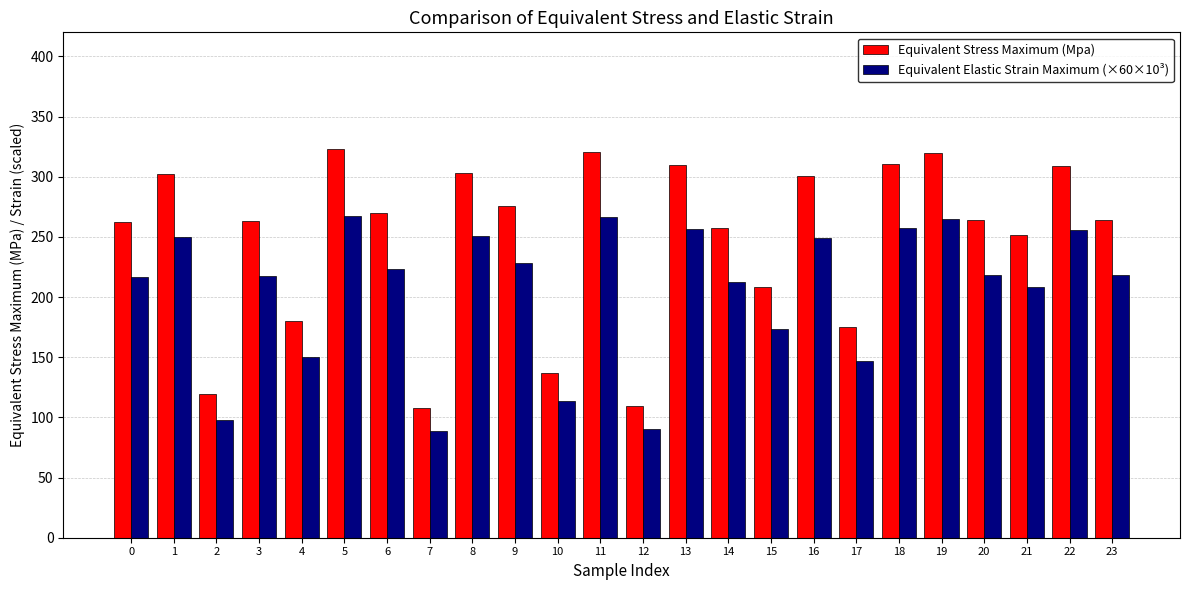

Rank the series by their average value, from highest to lowest.

Equivalent Stress Maximum (Mpa), Equivalent Elastic Strain Maximum (×60×10³)